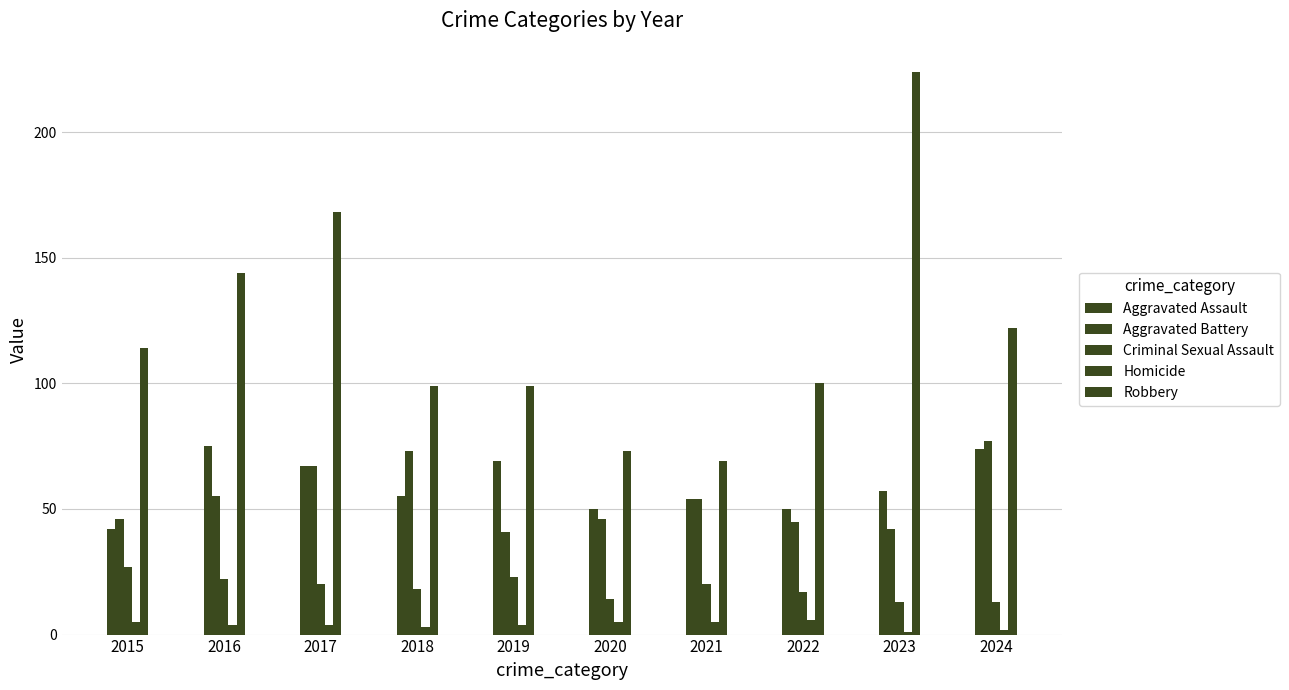

How many categories are shown in the chart?

10